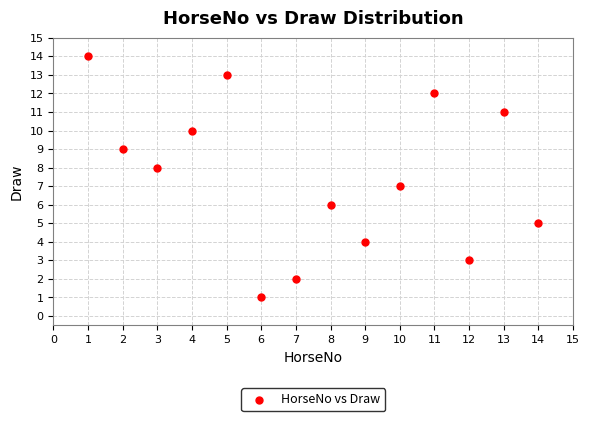

What is the range of Y values (max minus min)?

13